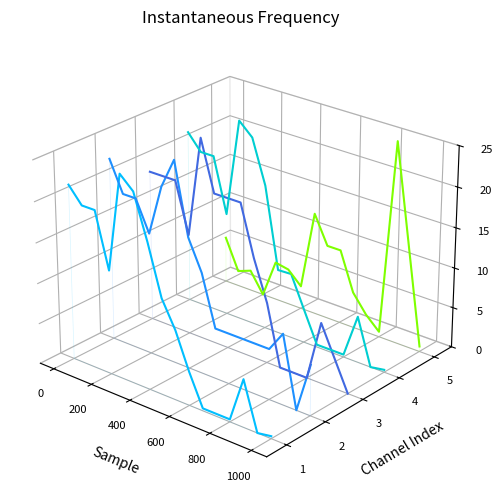

What is the label of the 5th point from the left?

800